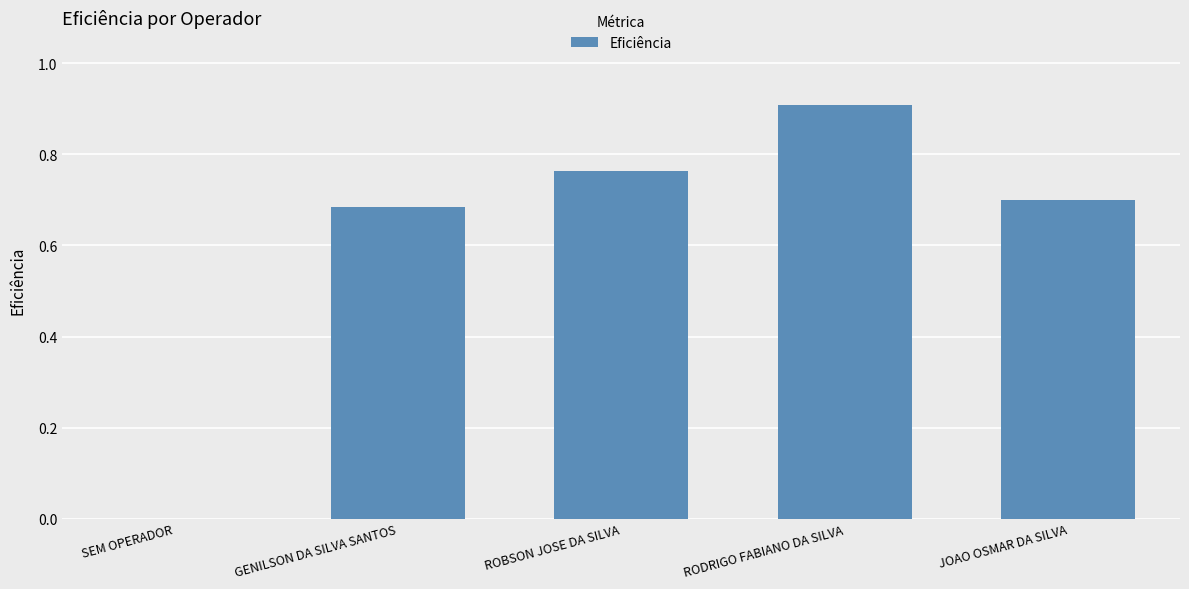

Count the number of categories in the chart.

5